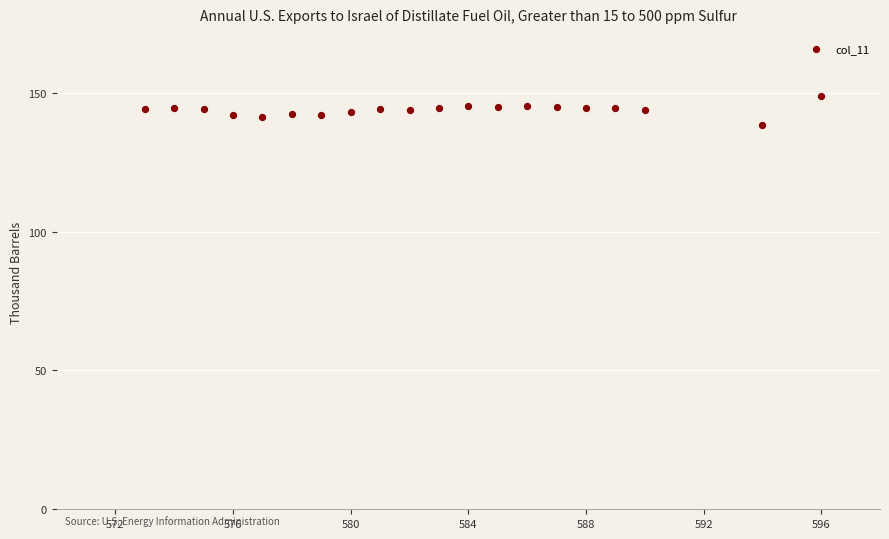

What is the range of Y values (max minus min)?

10.6